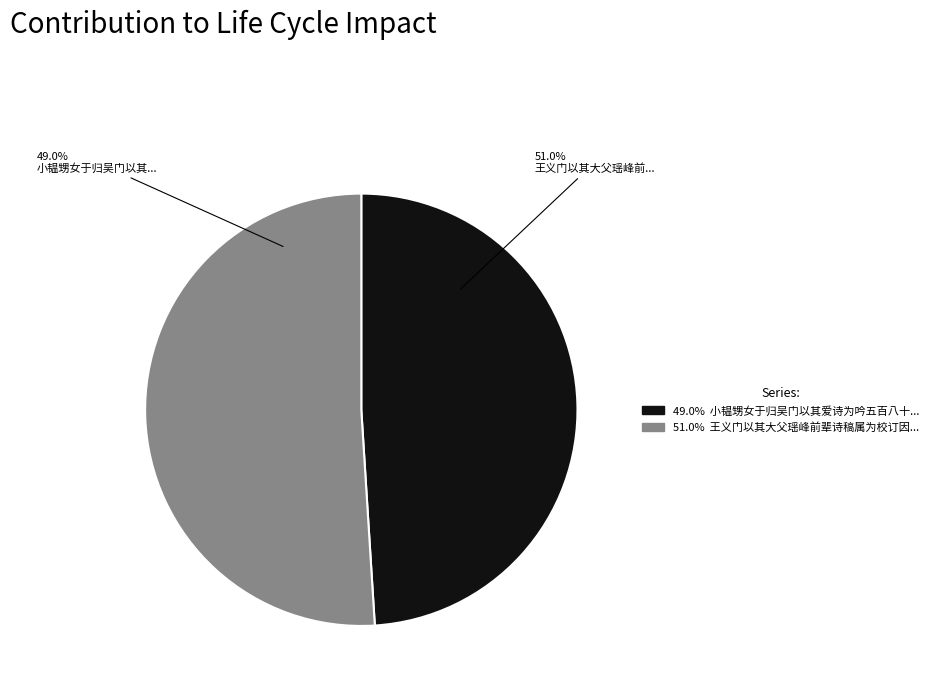

To the nearest percent, what is the average slice percentage?

50%